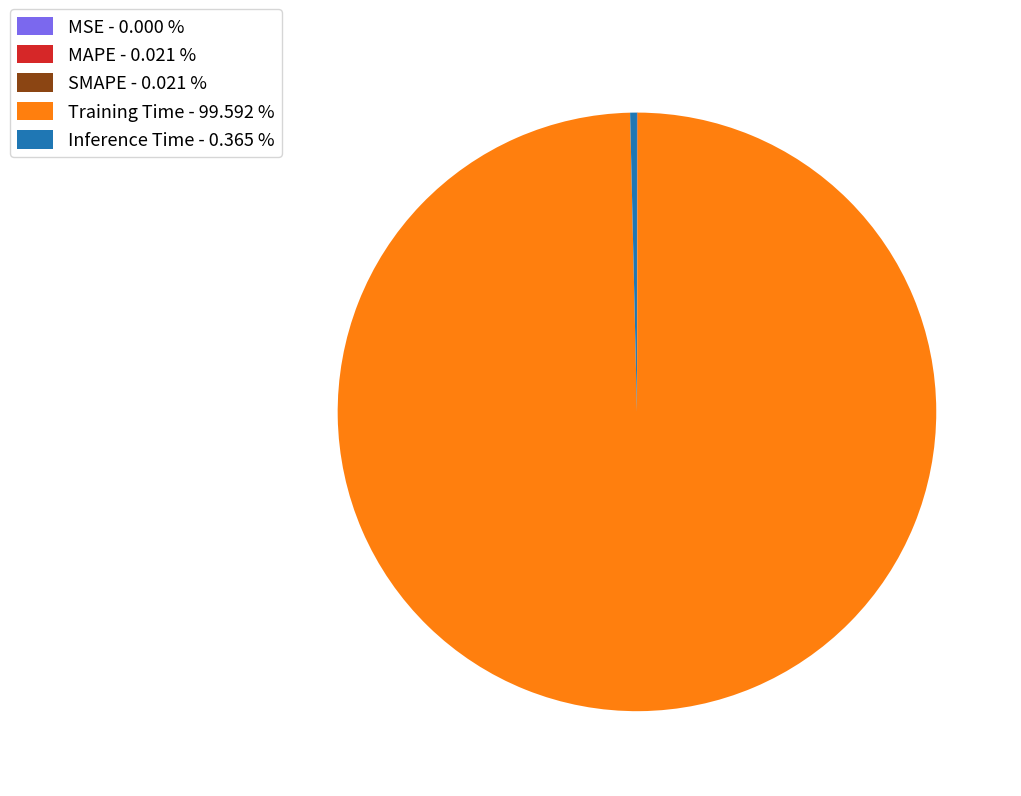

Combined, do Training Time - 99.592 % and Inference Time - 0.365 % account for over 50%?

Yes